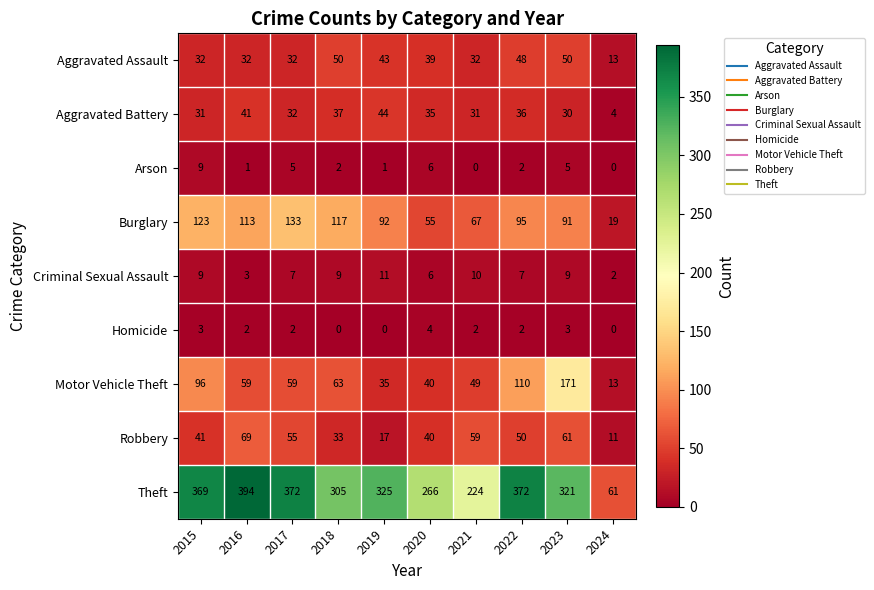

The value of Homicide at 2016 is 2. True or false?

True